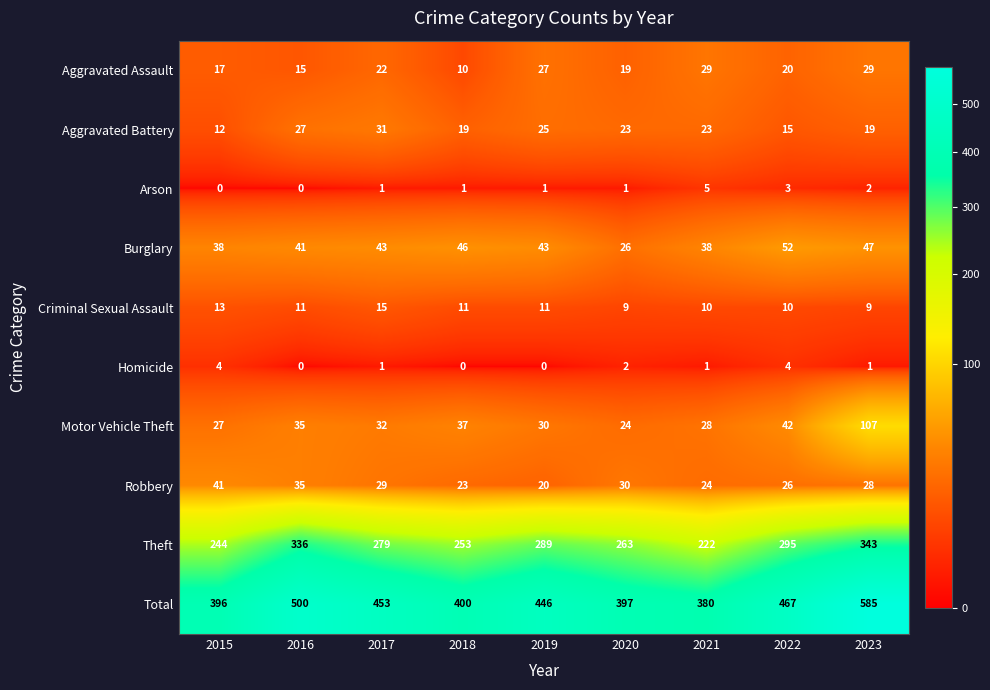

Between 2015 and 2017, which series saw the biggest shift?

Total